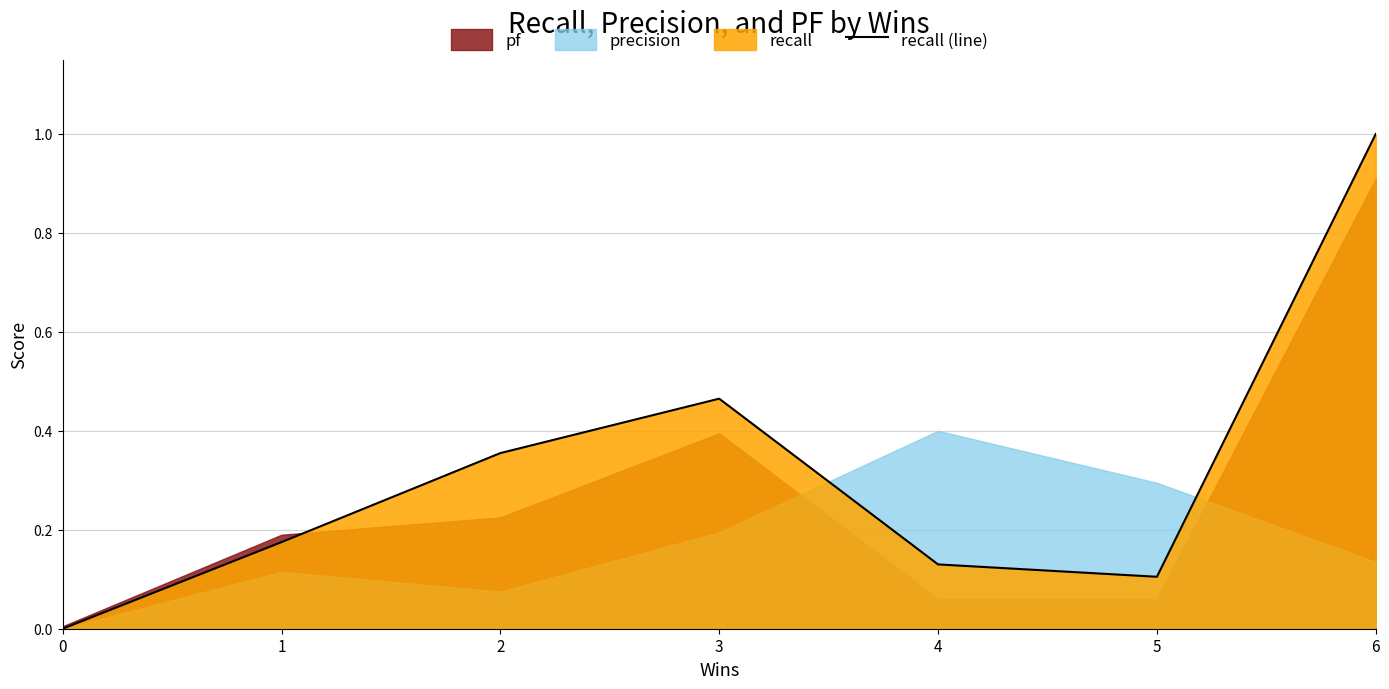

Between 5 and 6, which is larger?

6